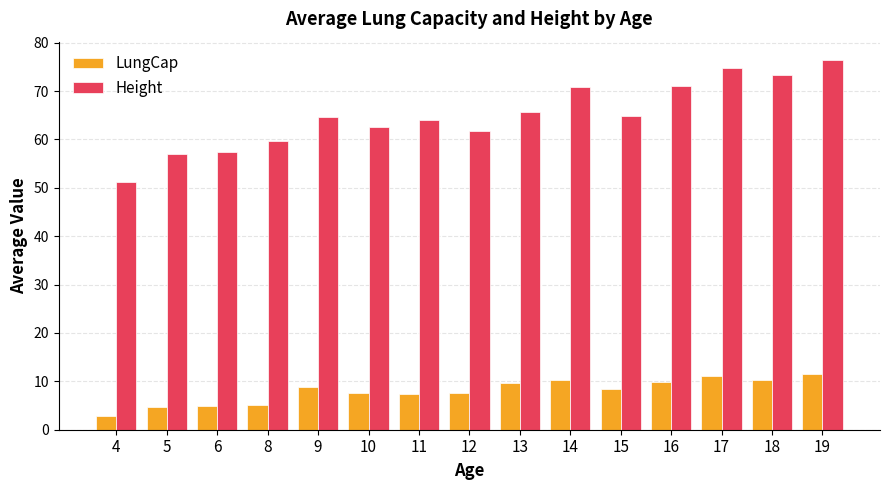

What is the greatest value displayed?

76.4